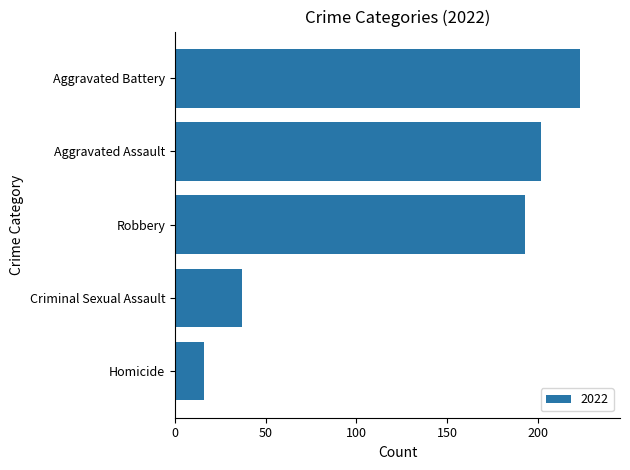

What is the sum of all values?

671